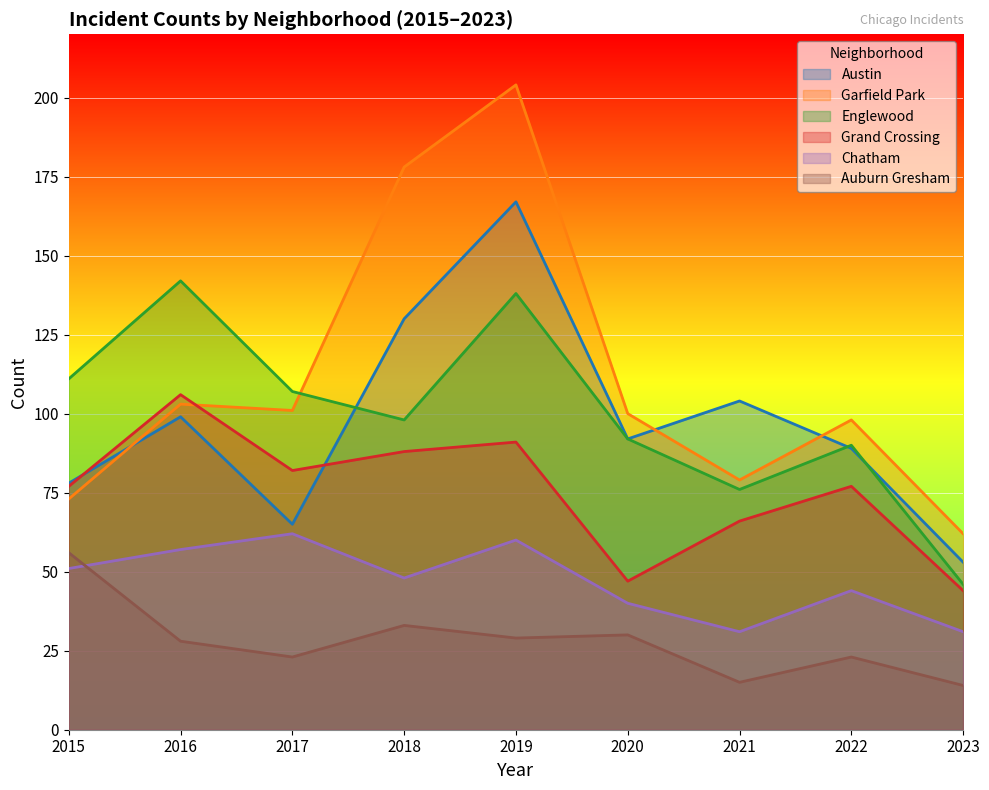

What is the value of the Auburn Gresham point at the 7th from the left?

15